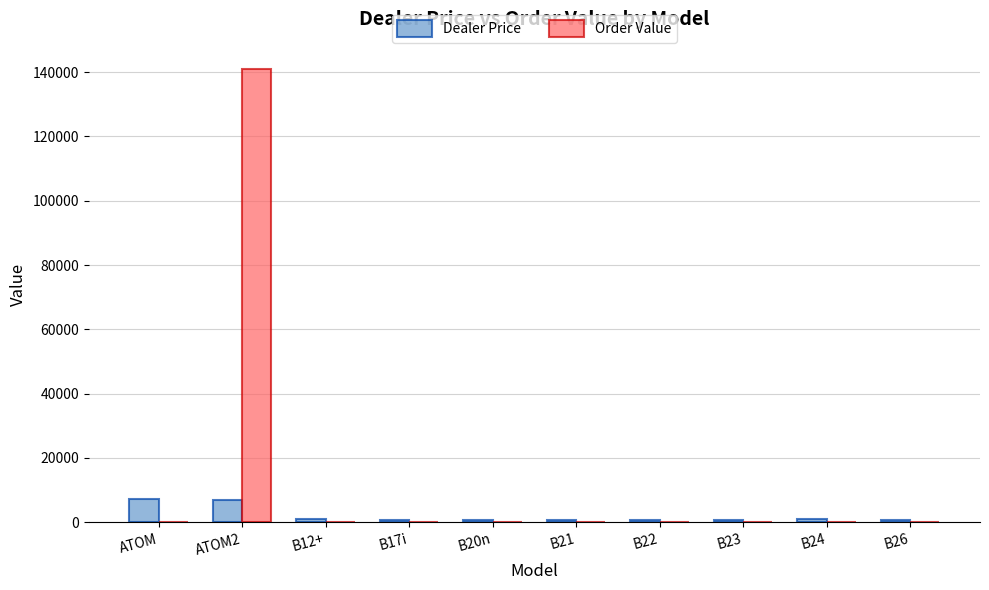

What is the sum of all Order Value values?

141135.2